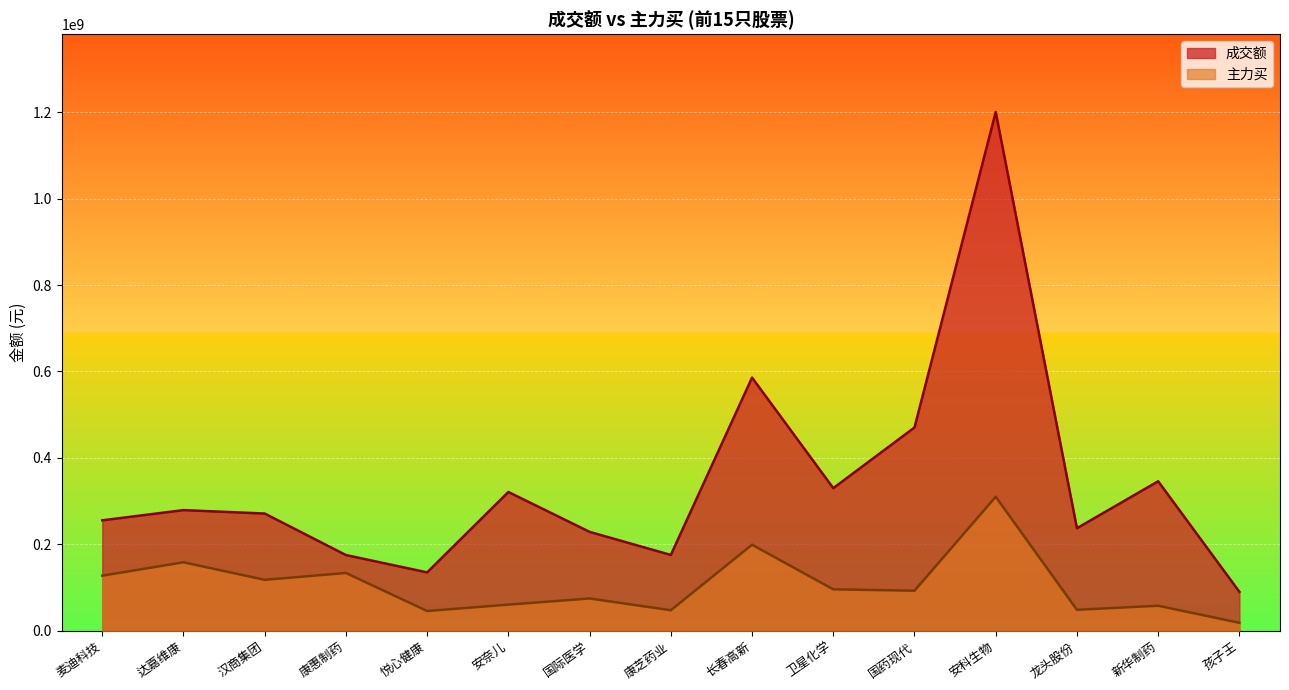

True or false: 成交额 has more than 1 points higher than both neighbors.

True